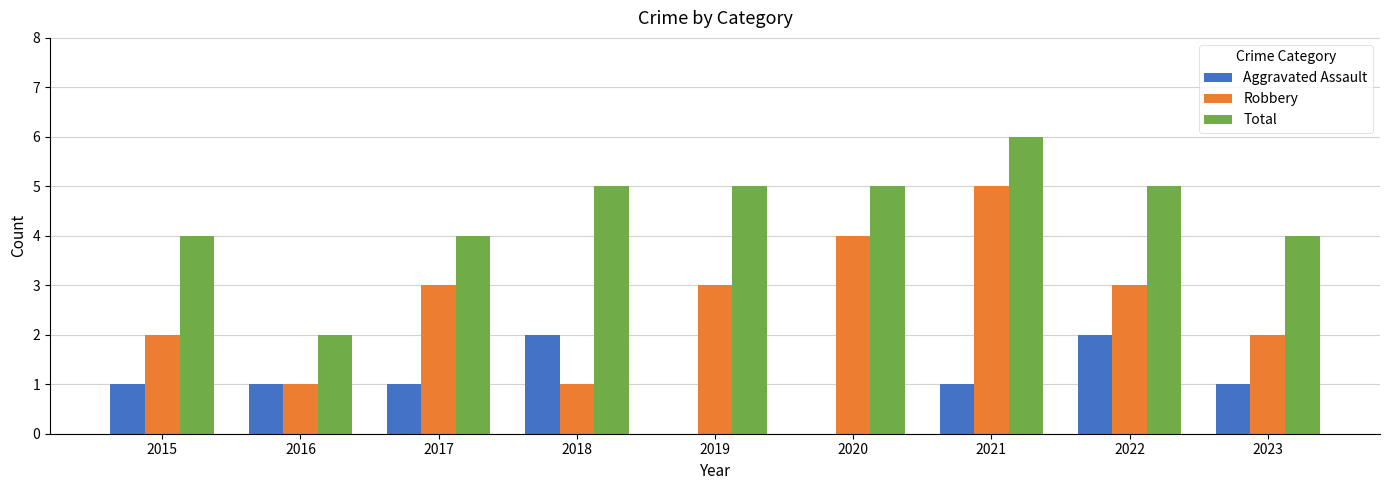

Which category has the highest value in the Robbery series?

2021